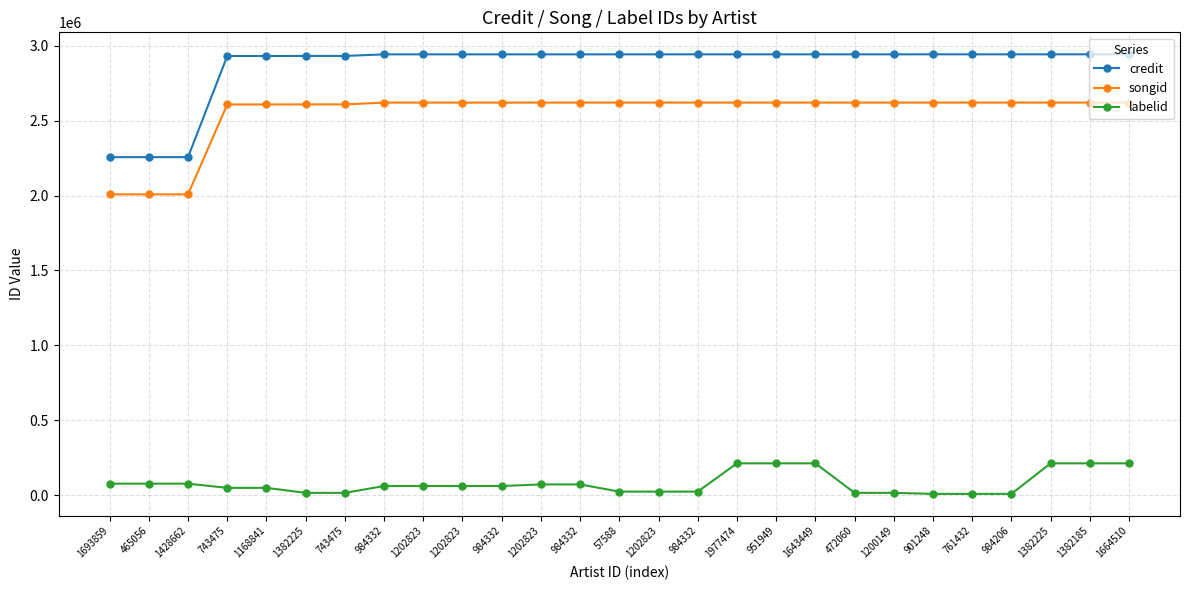

What is the value of the labelid point at the 3rd from the left?

77677